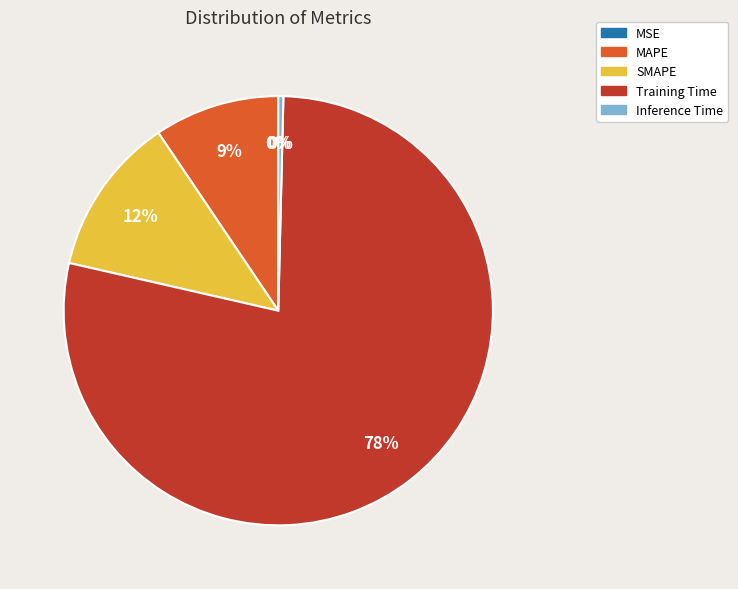

True or false: Inference Time accounts for 0% of the total.

True